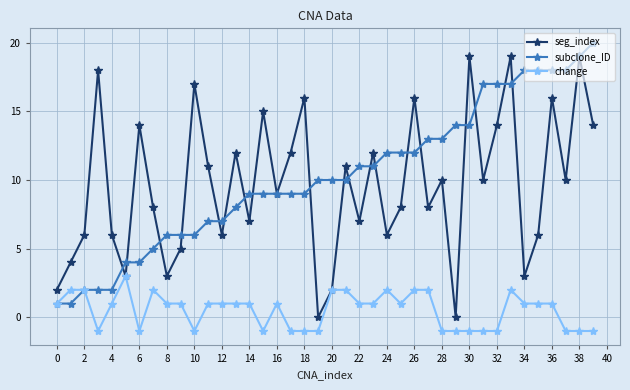

Rank the series by their maximum value, from highest to lowest.

subclone_ID, seg_index, change